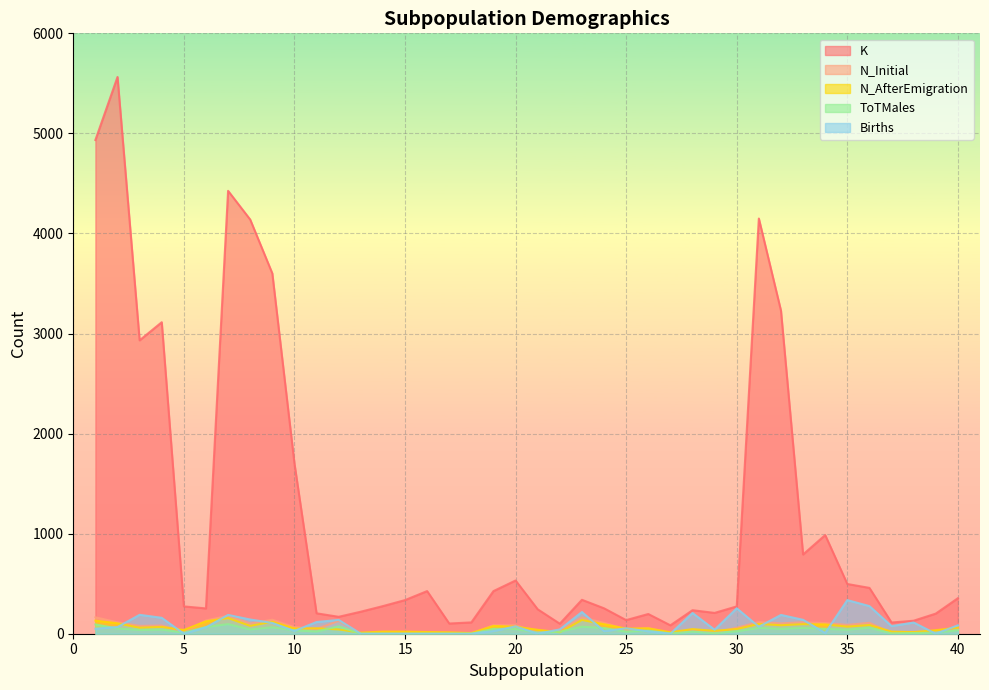

What is the difference between the maximum and second lowest values in the Births series?

336